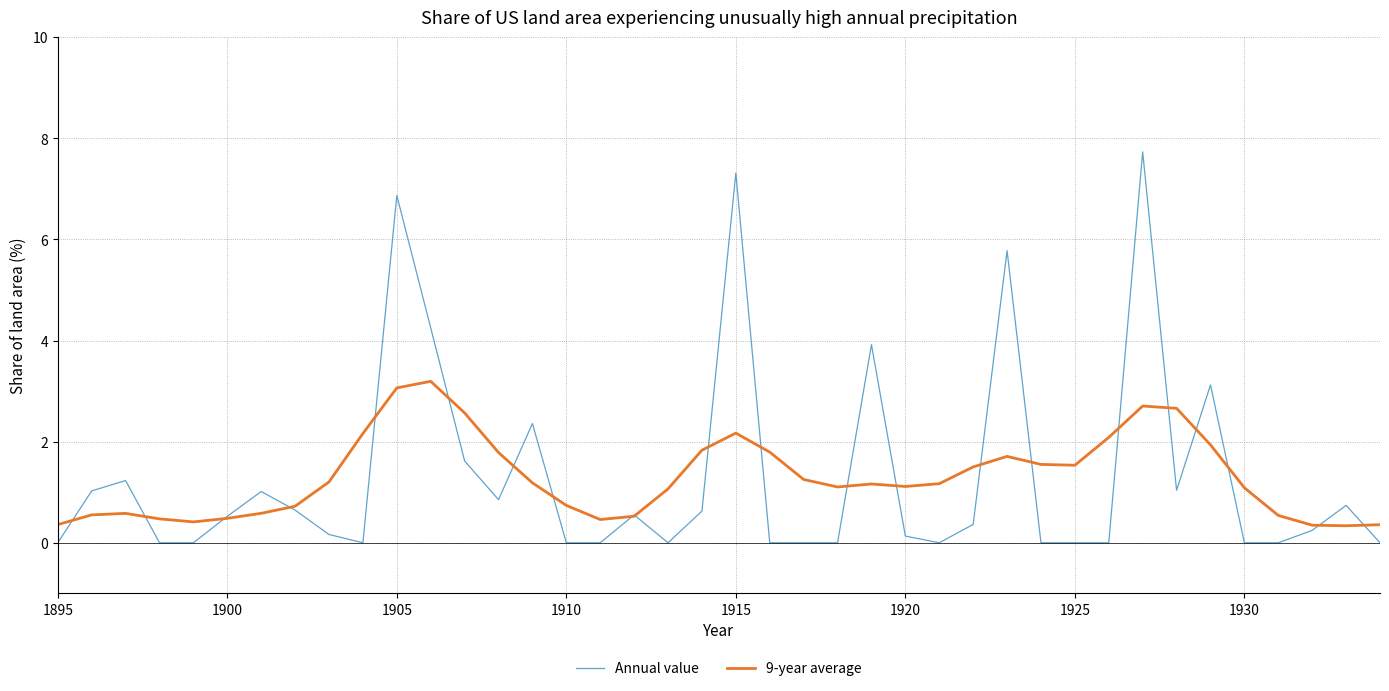

Which series has the widest spread of values?

Annual value